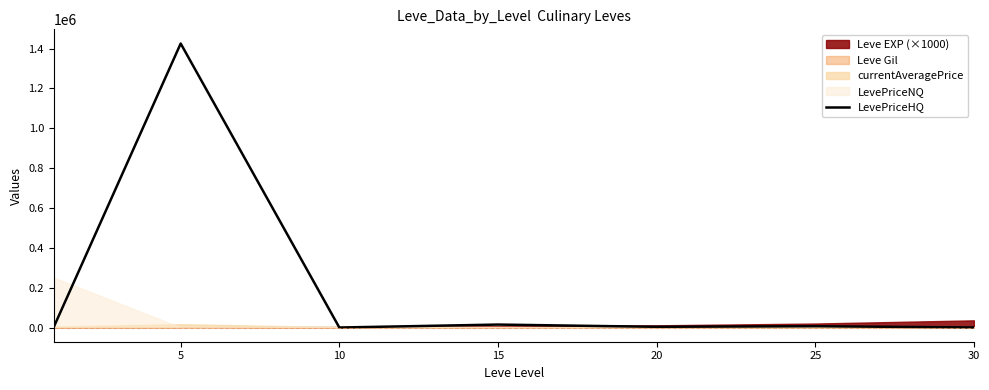

What is the highest value of the LevePriceHQ series?

1425150